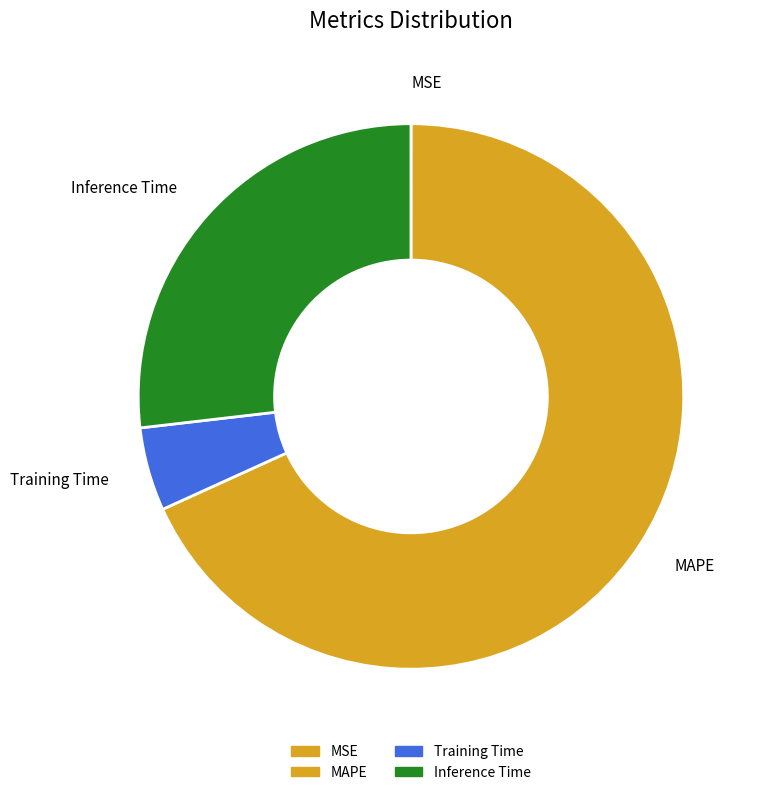

Combined, do Training Time and MAPE account for over 50%?

Yes